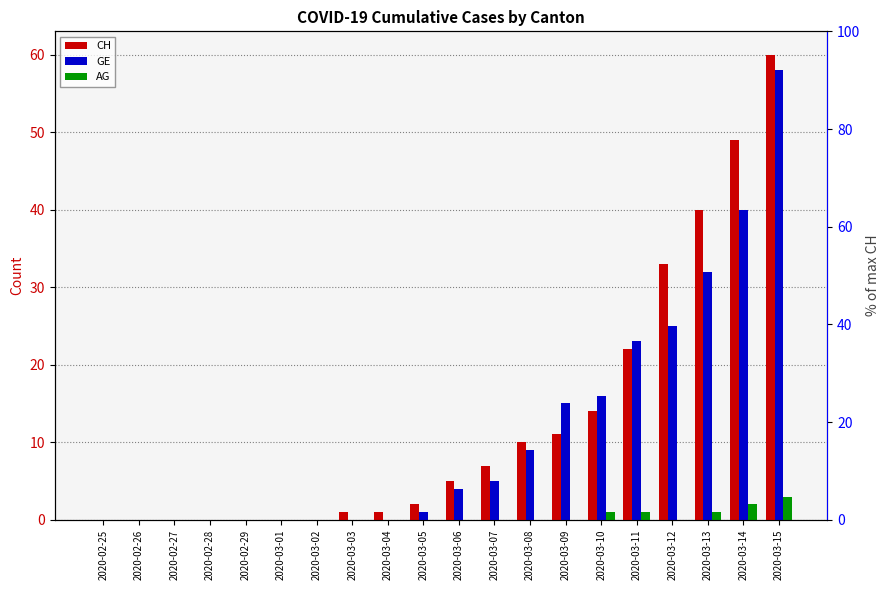

Which category has the highest value across all series?

2020-03-15